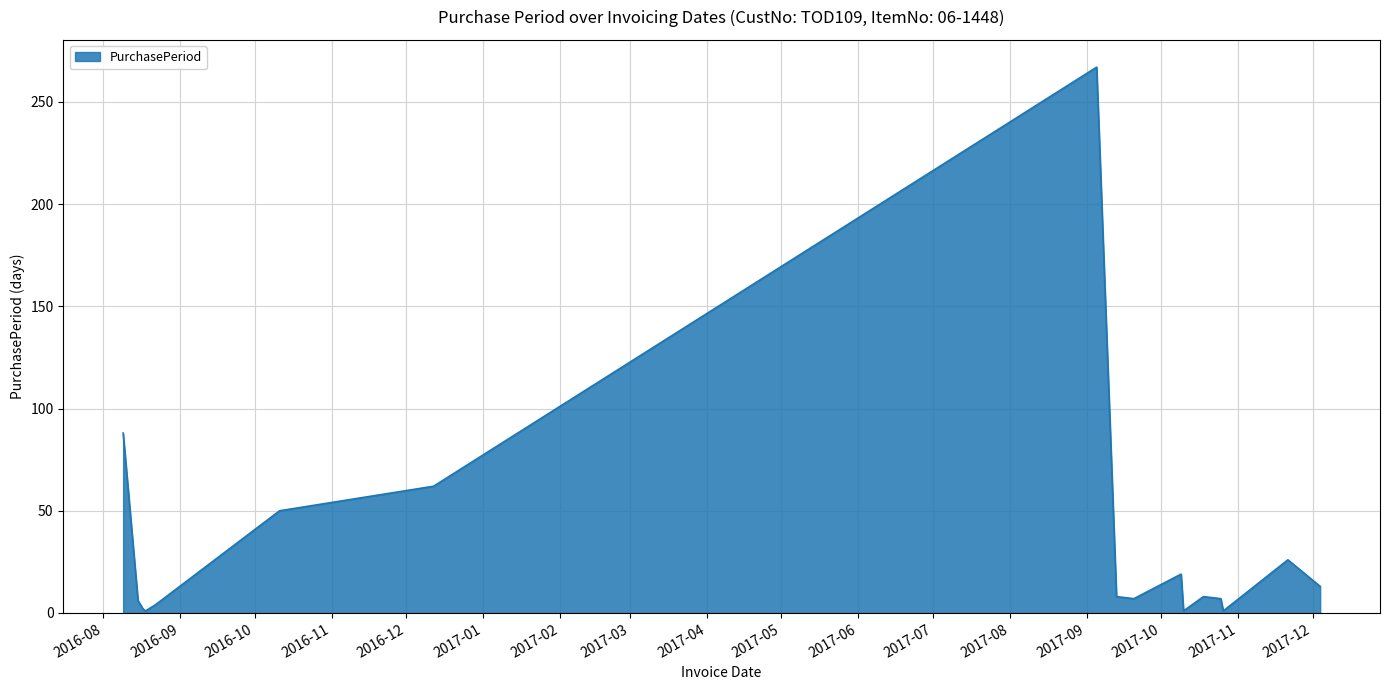

What is the difference between the maximum and minimum values?

266